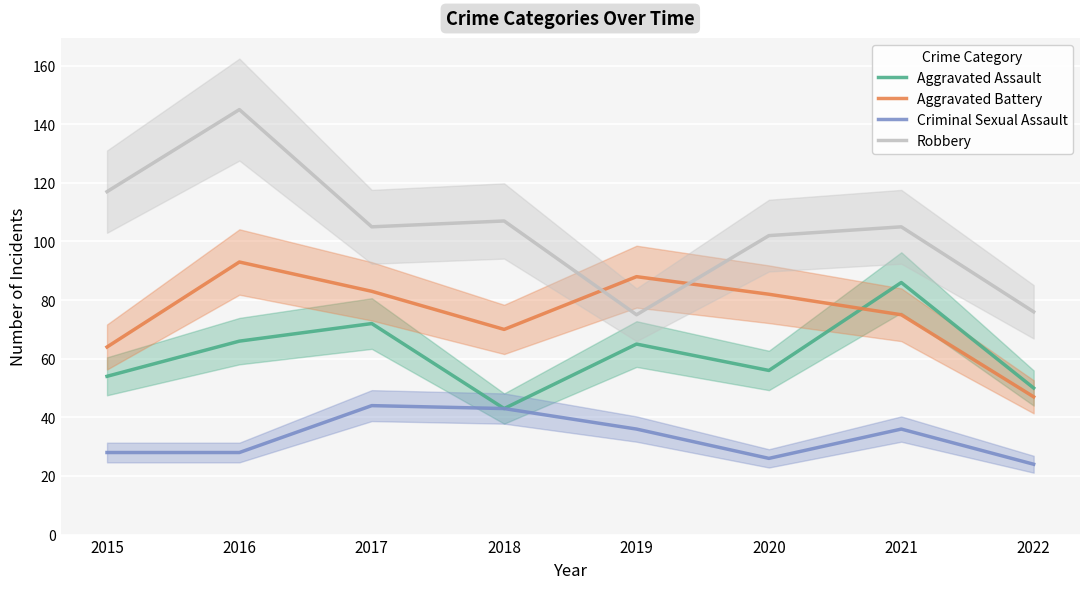

Is it true that Aggravated Assault equals 50 at 2022?

True